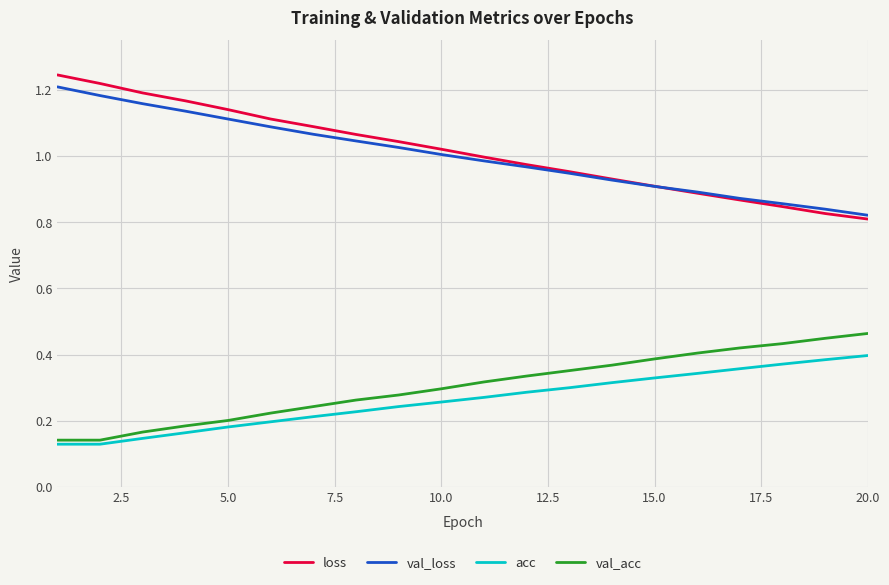

True or false: loss and acc cross at least once.

False